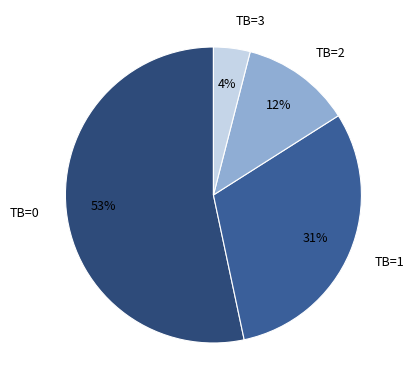

Combined, do TB=0 and TB=2 account for over 50%?

Yes